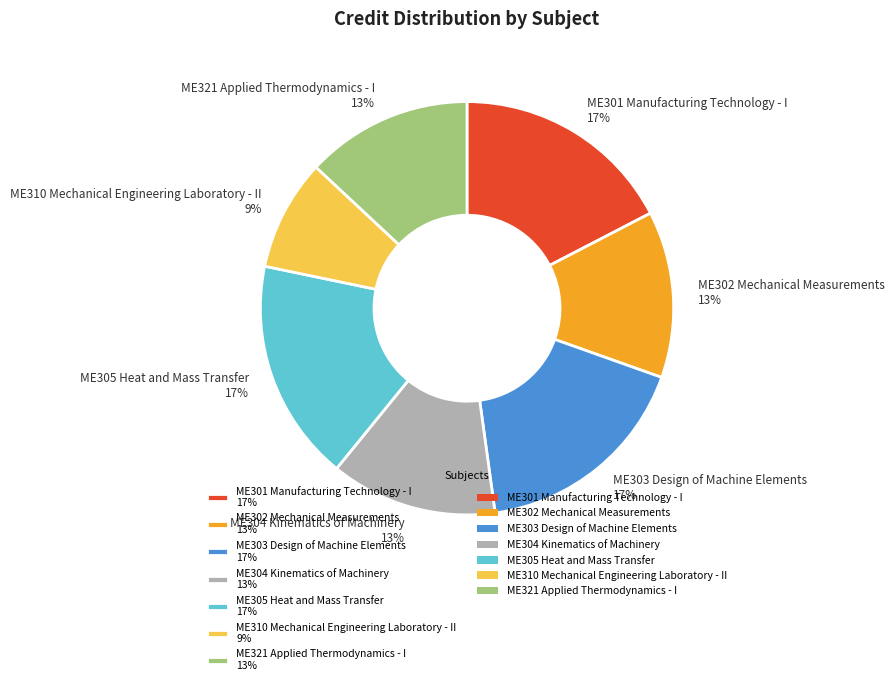

What percentage is the ME304 Kinematics of Machinery 13% slice, to the nearest percent?

13%